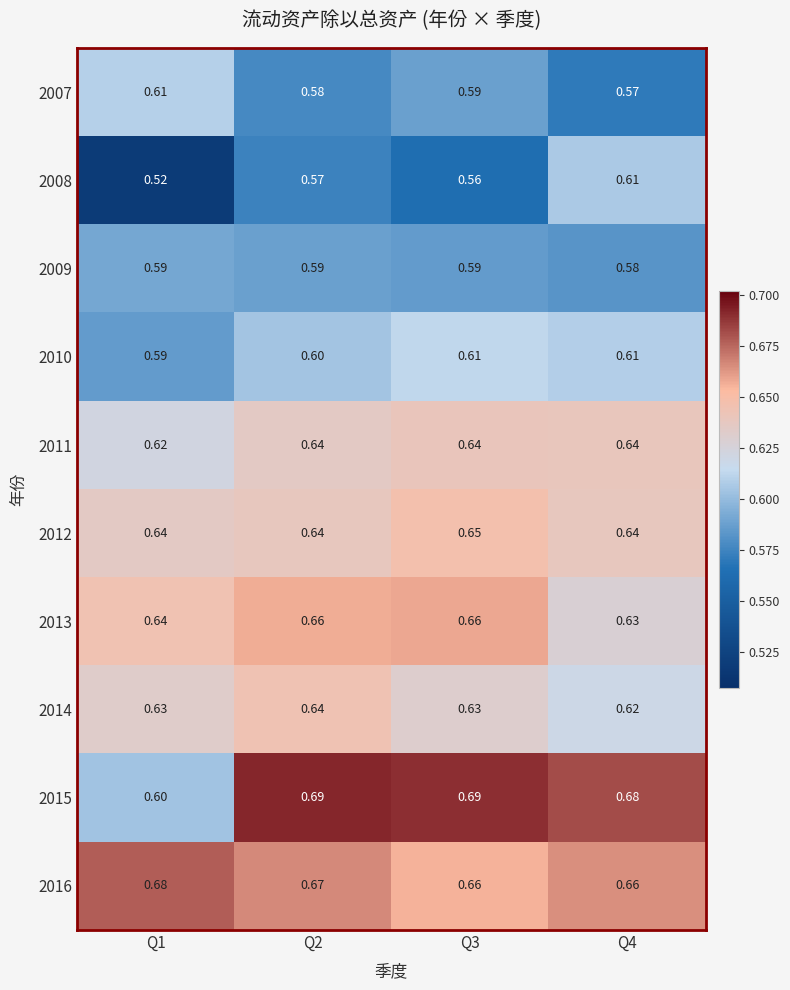

Between Q2 and Q4, which is larger?

Q2